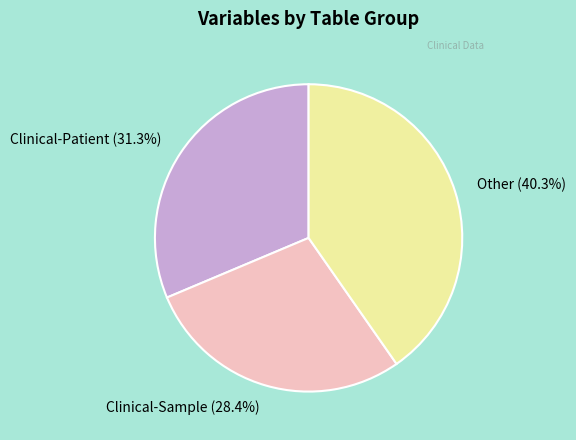

Between Other and Clinical-Patient, which is larger?

Other